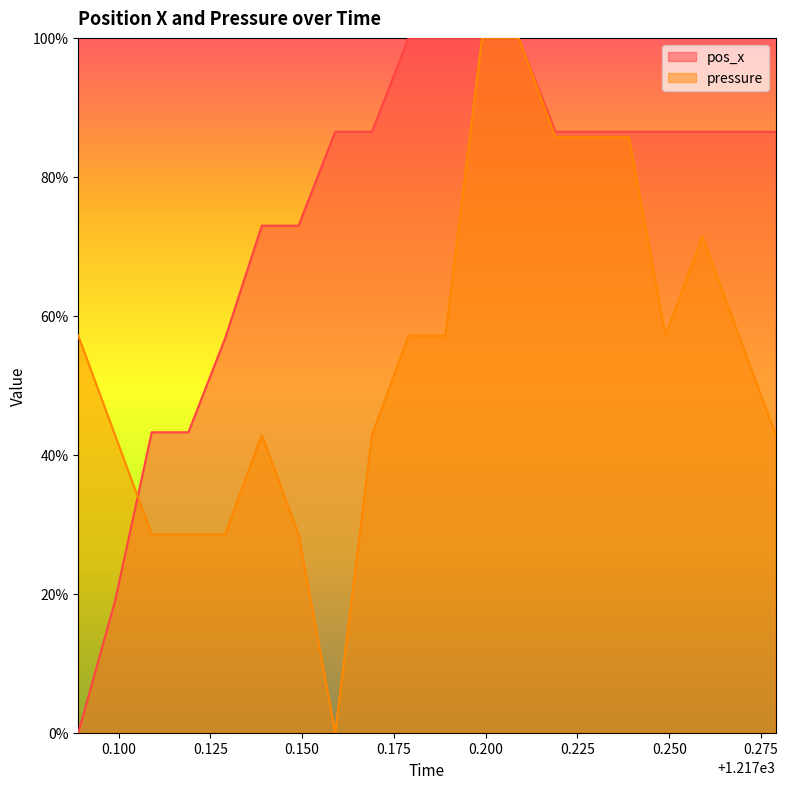

In pressure, how many points are higher than both neighbors (excluding endpoints)?

2